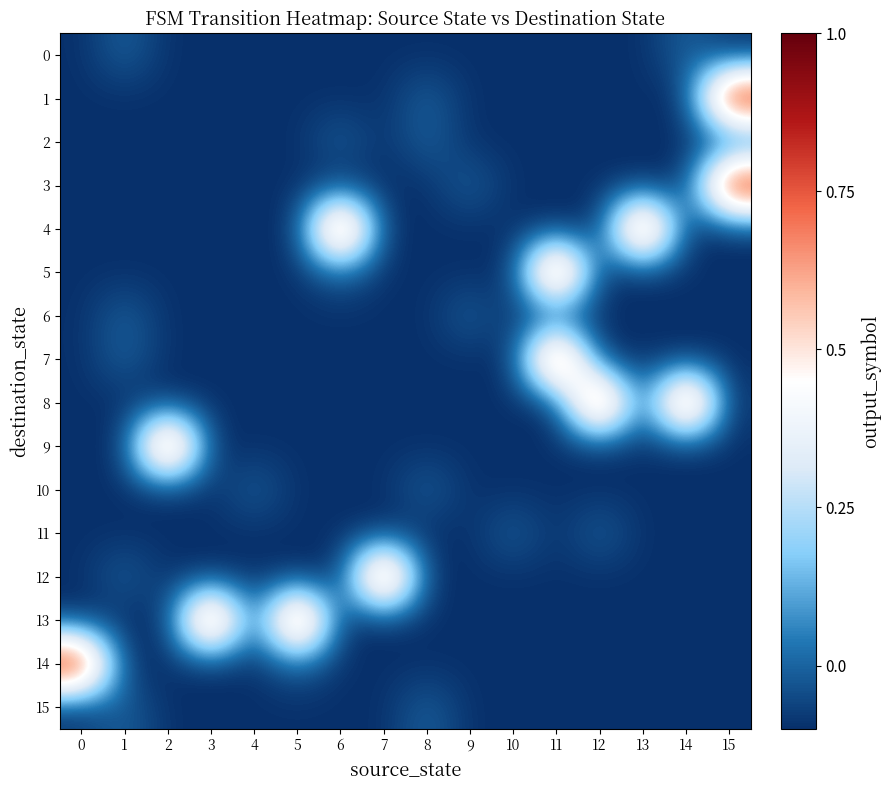

Count the number of data series in this chart.

16